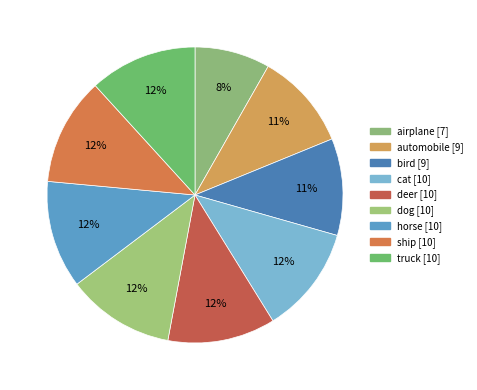

How many segments does this pie chart have?

9